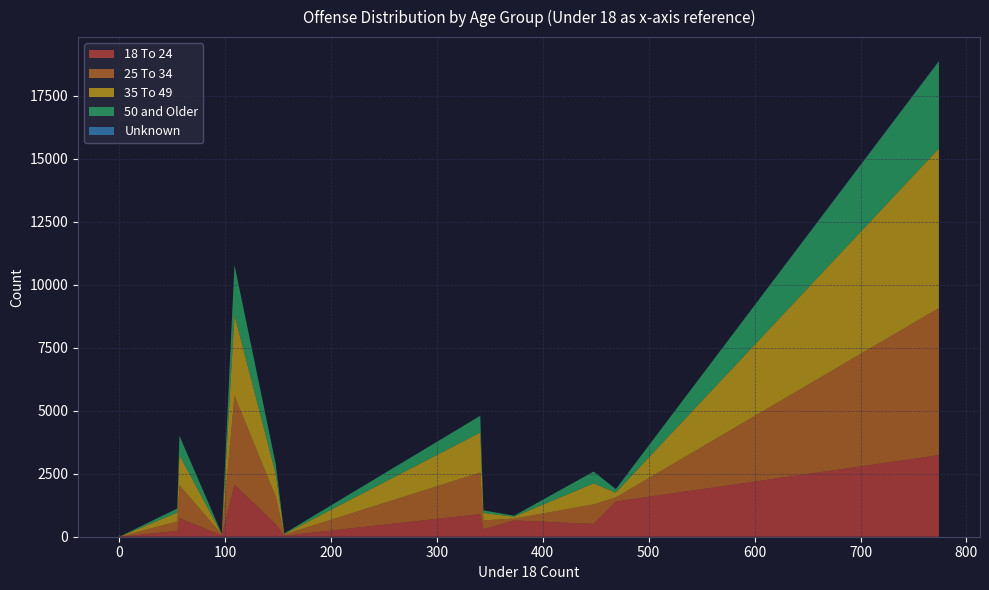

Reading right to left, list all the values displayed in this chart.

18 To 24: 148=496	55=230	1=3	469=1401	373=646	0=4	1=16	0=5	0=0	109=2068	57=740	448=509	344=298	156=40	97=50	0=12	0=2	774=3239	341=900
25 To 34: 148=1095	55=375	1=4	469=160	373=75	0=23	1=41	0=7	0=2	109=3531	57=1307	448=775	344=350	156=48	97=46	0=43	0=20	774=5844	341=1647
35 To 49: 148=892	55=354	1=4	469=192	373=75	0=26	1=22	0=7	0=0	109=3208	57=1193	448=831	344=293	156=21	97=10	0=43	0=34	774=6333	341=1589
50 and Older: 148=391	55=161	1=3	469=137	373=39	0=7	1=4	0=4	0=0	109=1986	57=768	448=471	344=106	156=22	97=14	0=16	0=9	774=3454	341=663
Unknown: 148=3	55=1	1=0	469=3	373=1	0=0	1=0	0=0	0=0	109=2	57=1	448=2	344=0	156=0	97=0	0=0	0=0	774=21	341=5